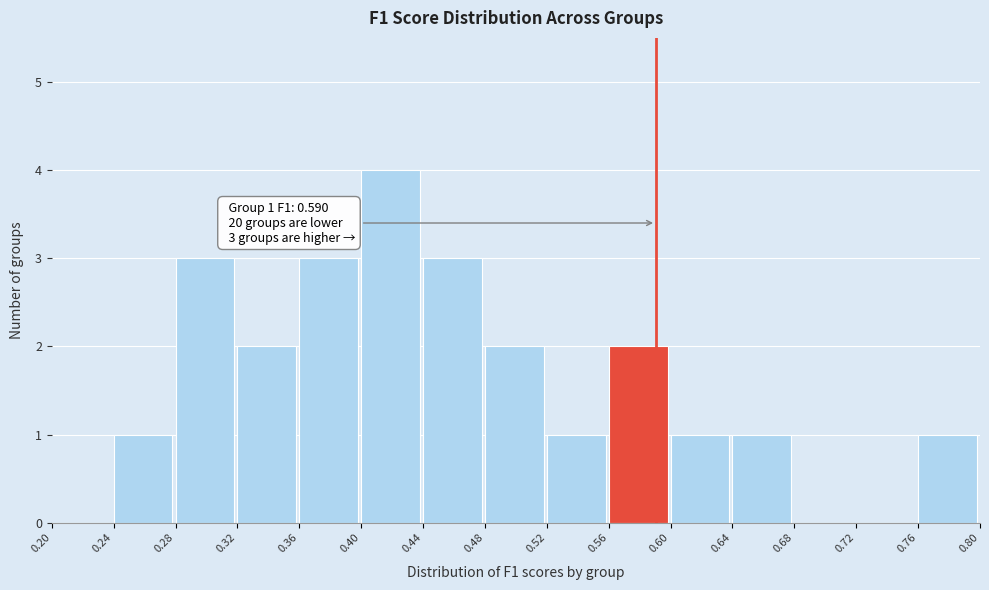

Which range on the x-axis has the tallest bar?

0.40 to 0.44